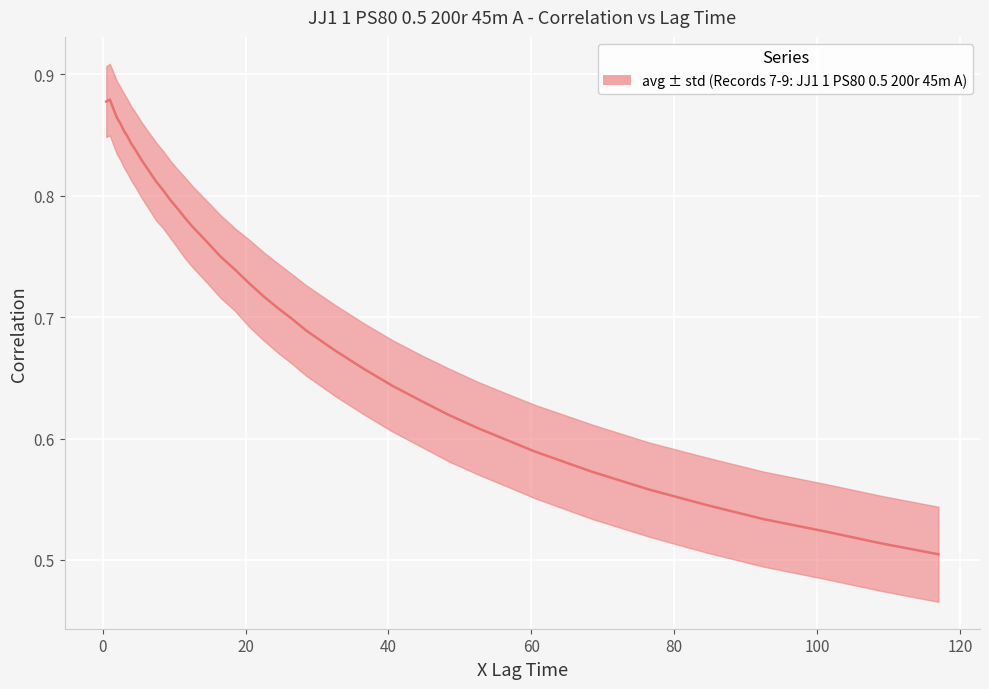

What is the smallest value displayed?

0.5